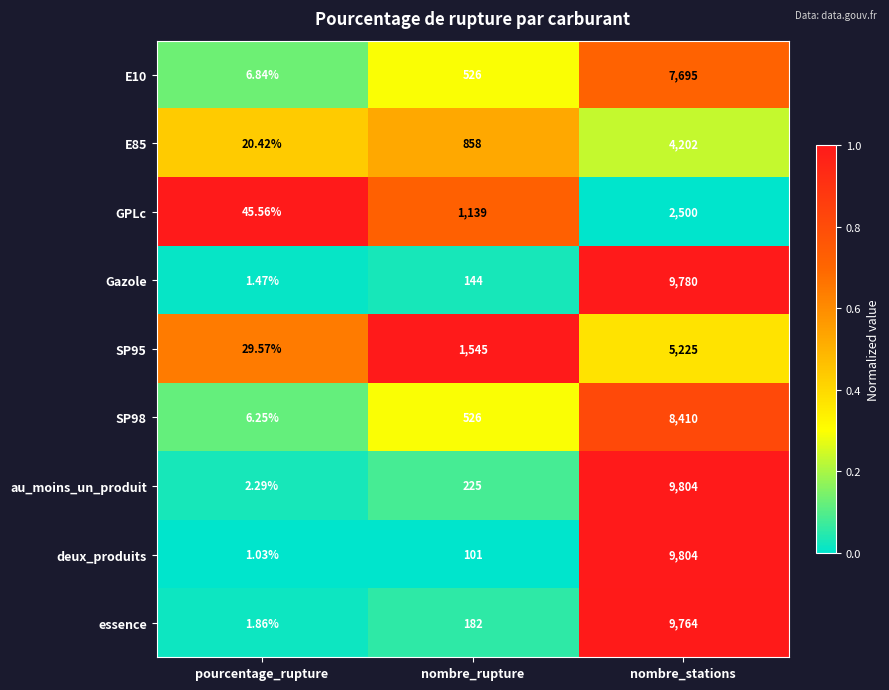

At which label does E85 reach its minimum?

pourcentage_rupture